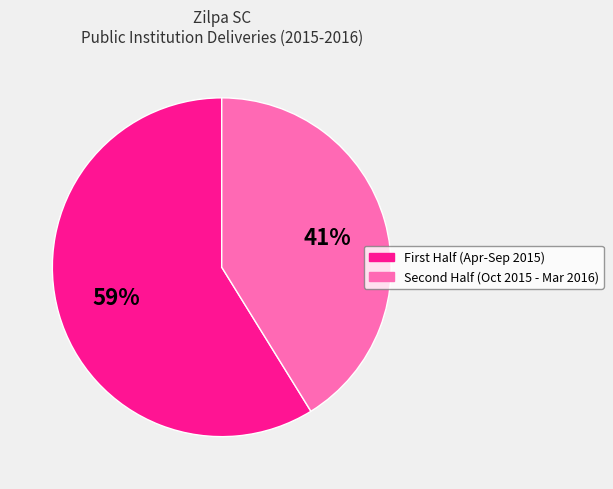

Which slice represents more than half of the pie?

First Half (Apr-Sep 2015)